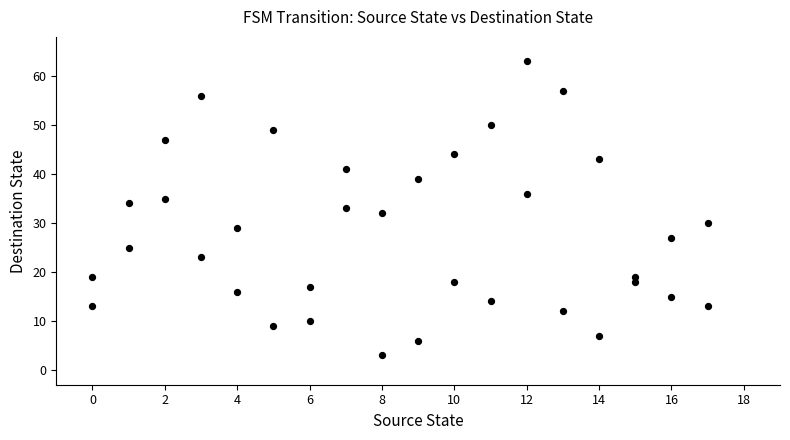

What is the range of X values (max minus min)?

17